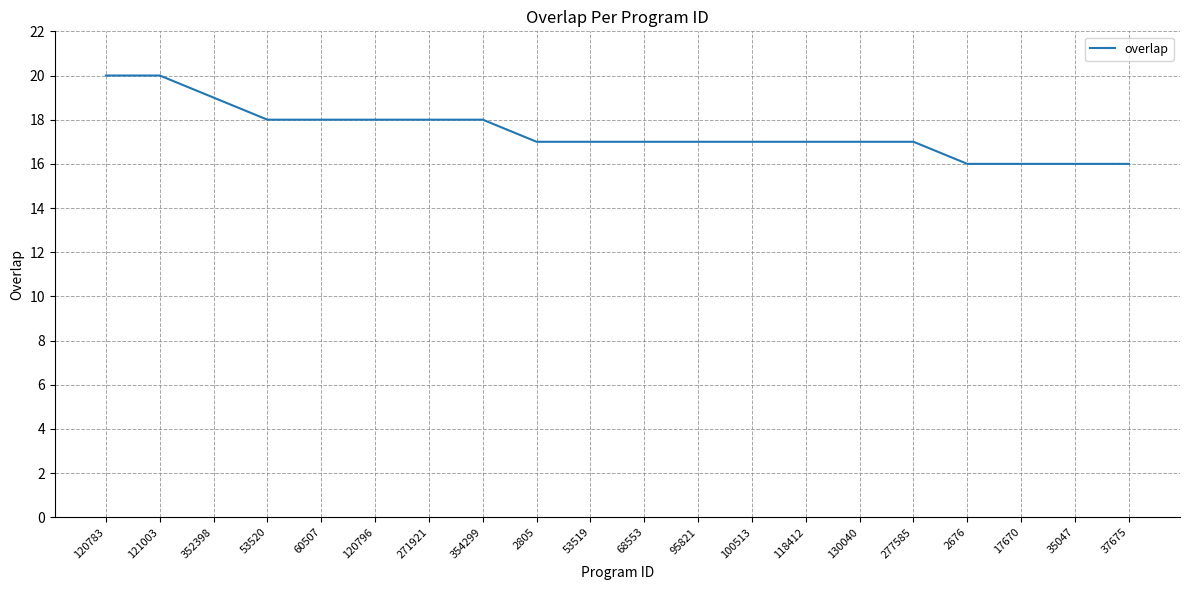

What position from the right is 352398?

18